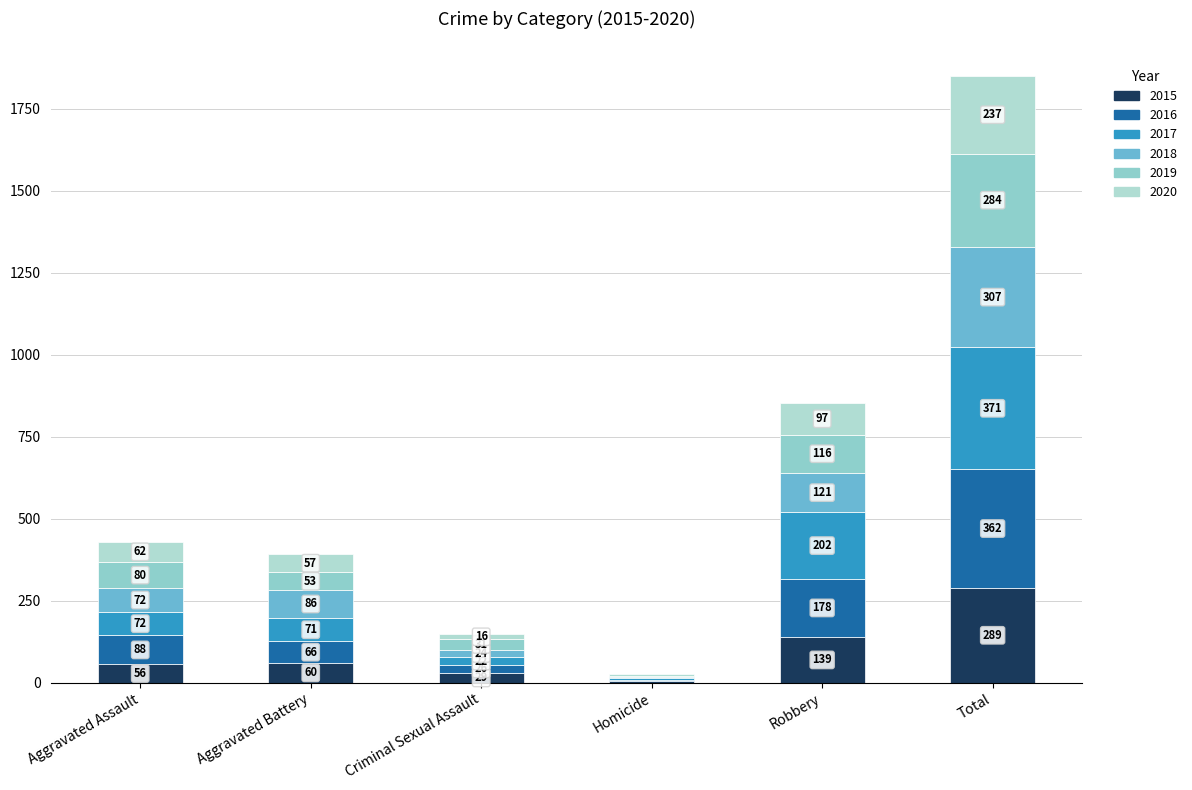

The 2017 series shows 106 at Aggravated Battery. True or false?

False